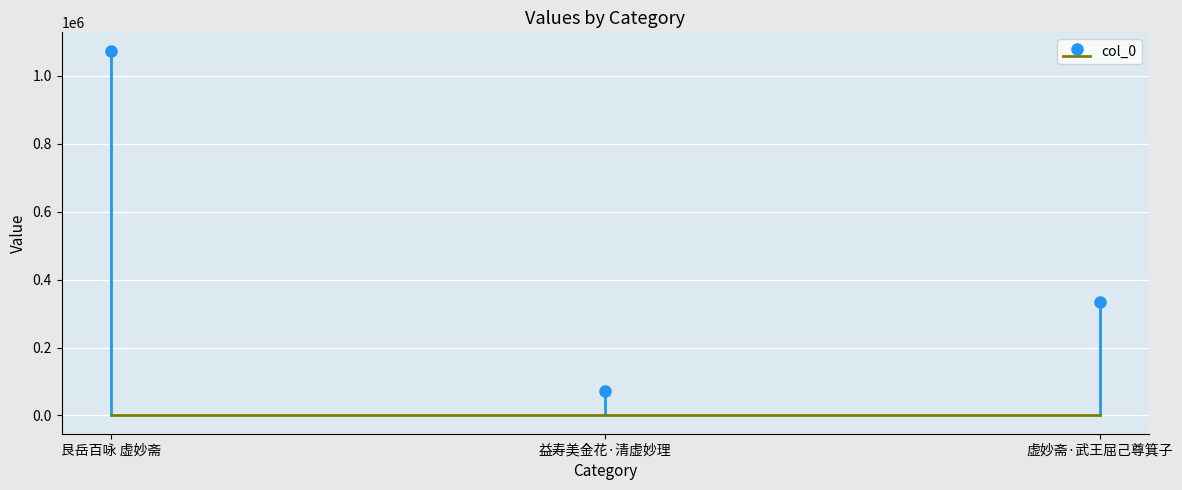

What is the value of the 1st bar from the left?

1074151